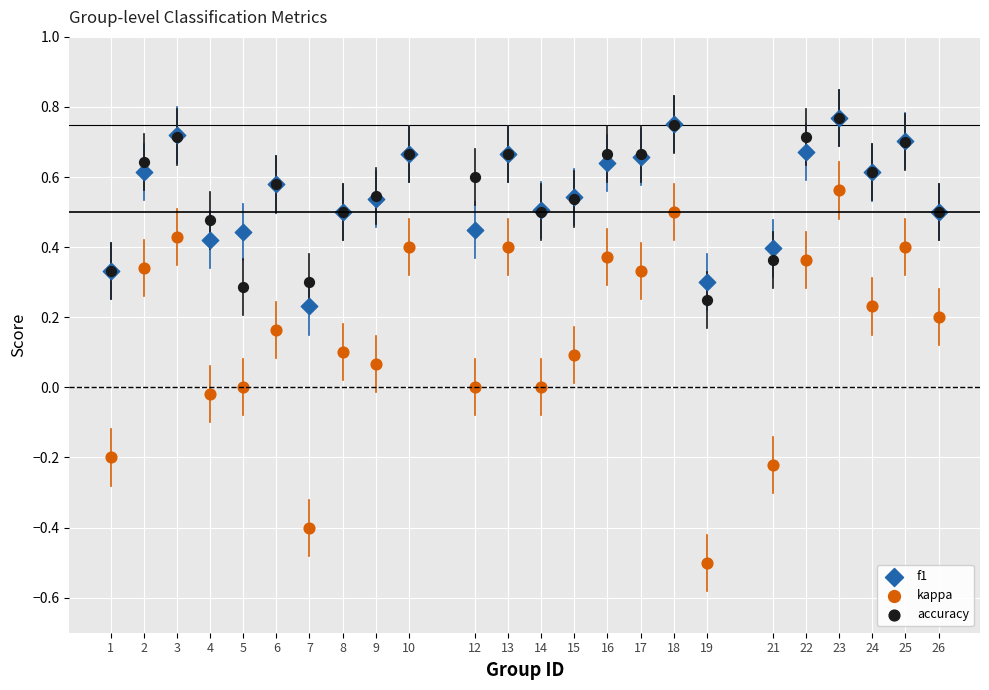

What are all the series names shown in the legend?

f1, kappa, accuracy